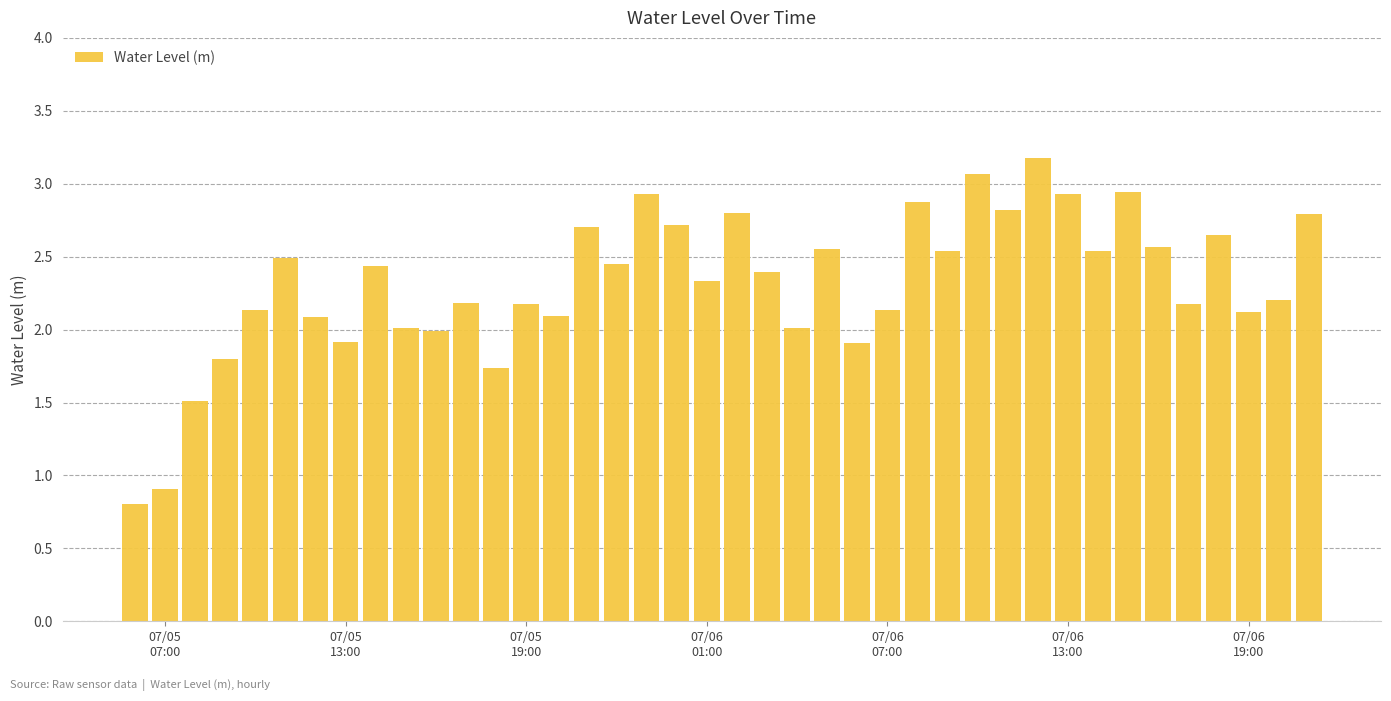

What is the sum of all values?

92.6